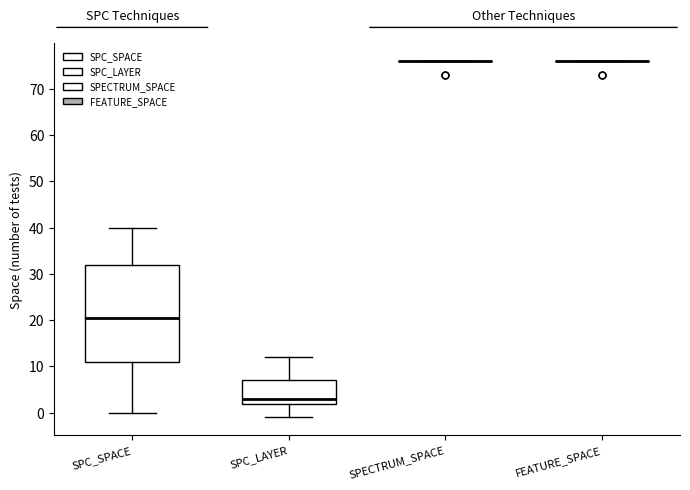

Which box is the tallest, from its lower edge to its upper edge?

SPC_SPACE